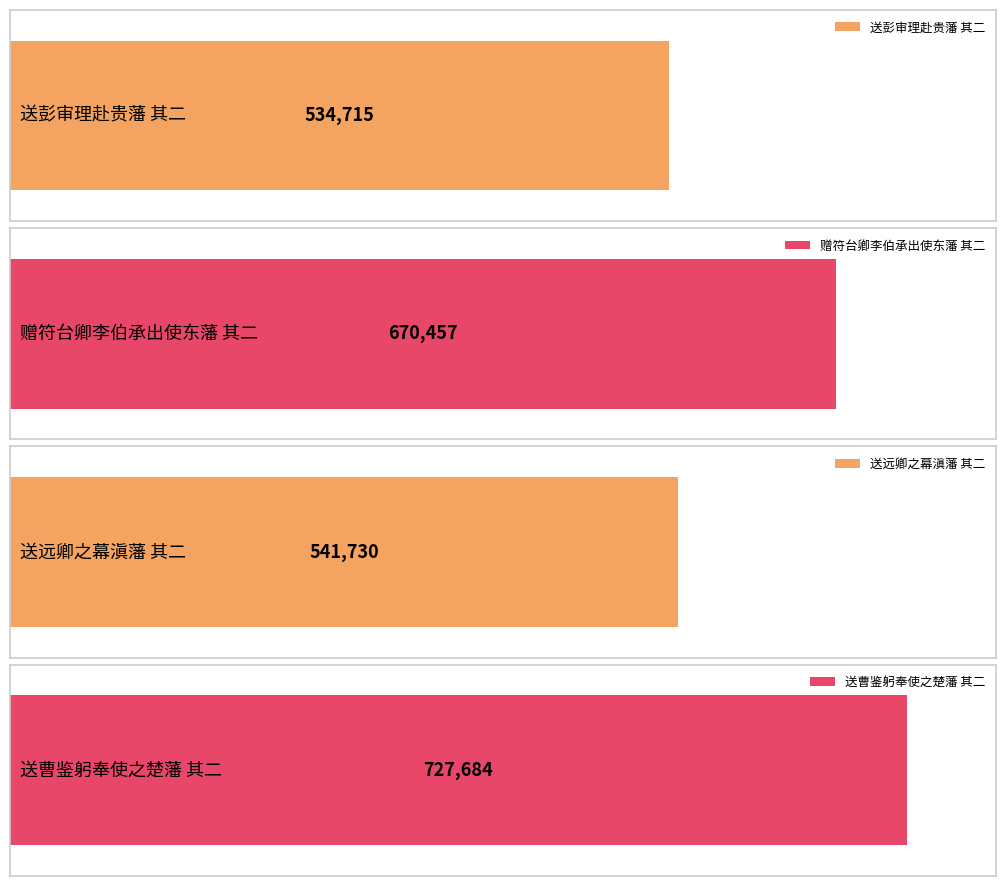

Approximately how many times larger is the value at 送彭审理赴贵藩 其二 compared to 赠符台卿李伯承出使东藩 其二?

0.8